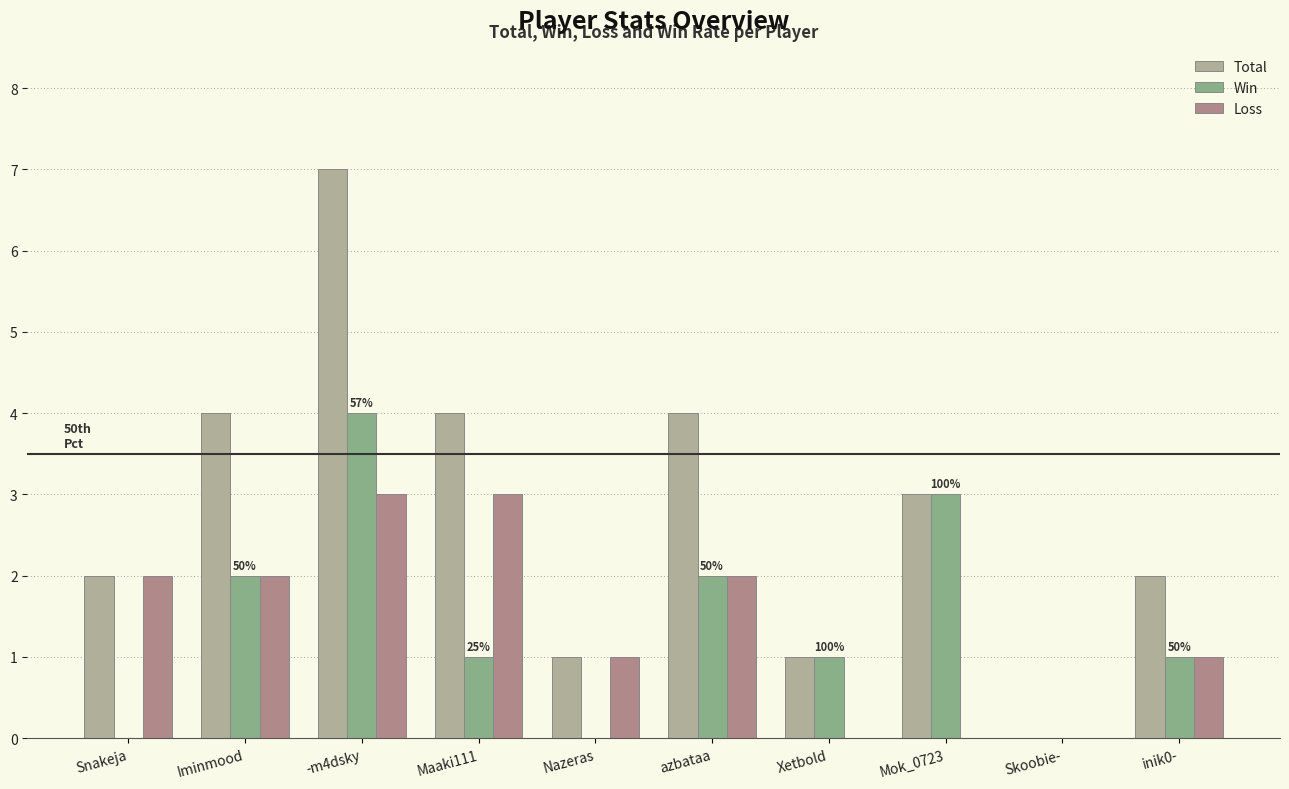

Is it true that Win equals 3 at Mok_0723?

True